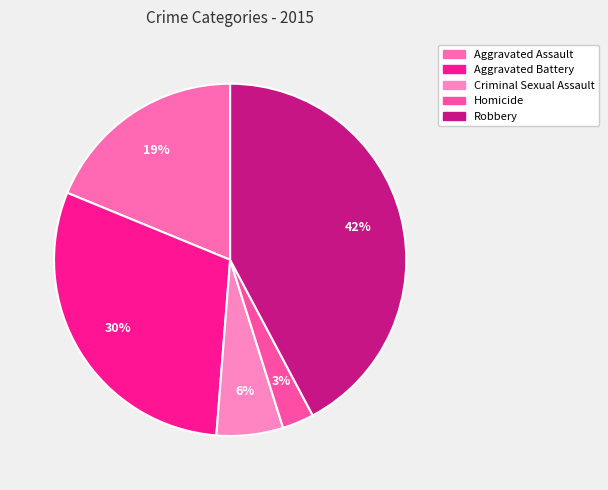

Approximately how many times larger is the value at Criminal Sexual Assault compared to Robbery?

0.1